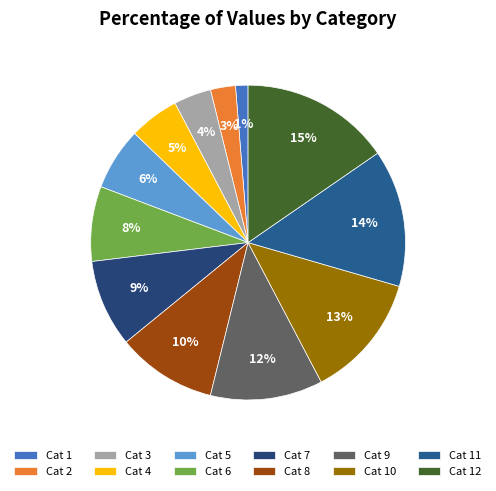

What is the smallest slice in the pie chart?

Cat 1